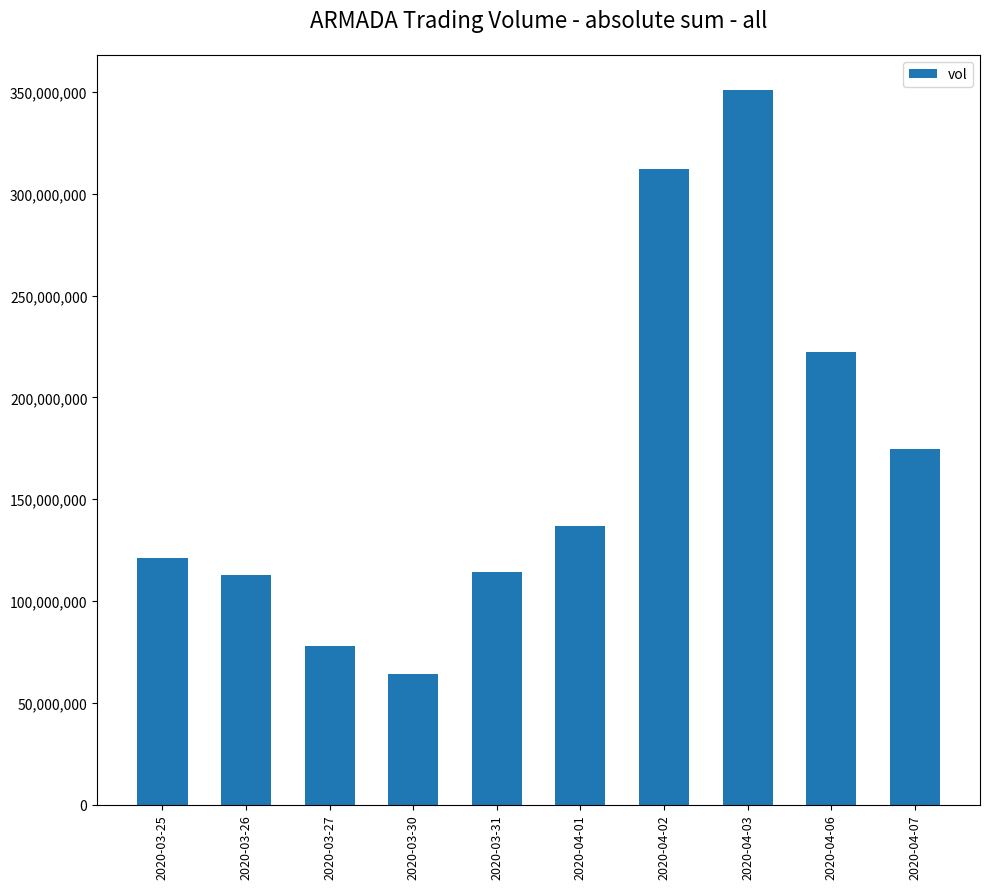

How many bars are there in total?

10